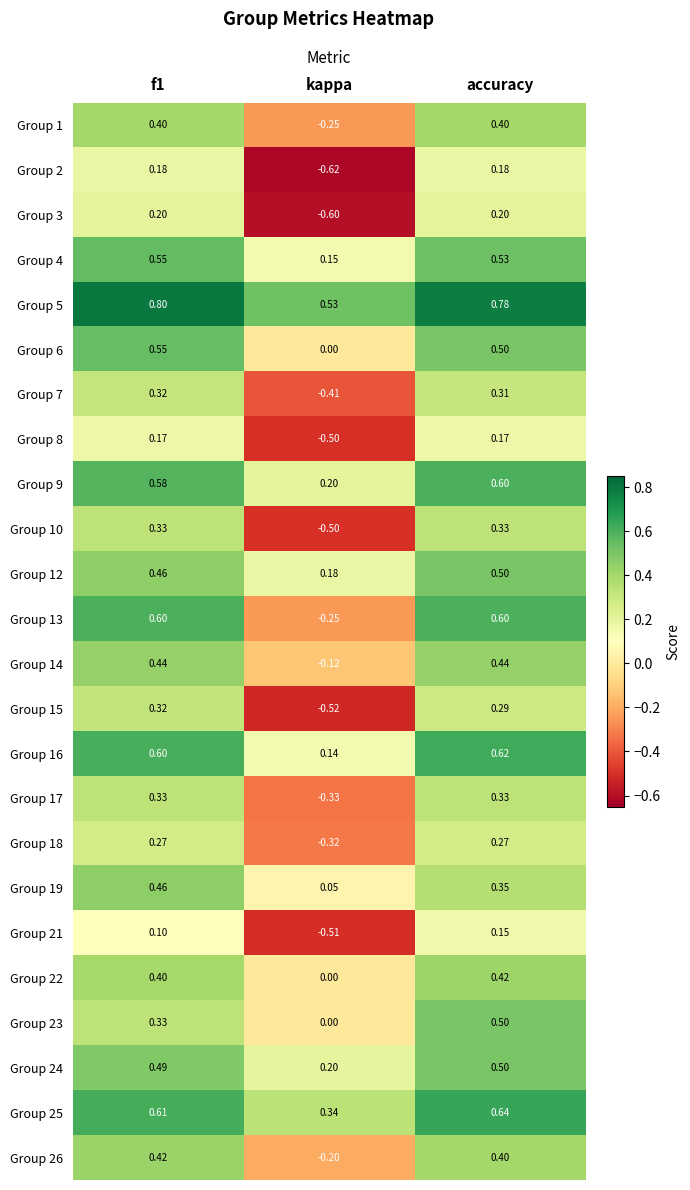

Where is Group 4 nearest to the value 0?

kappa